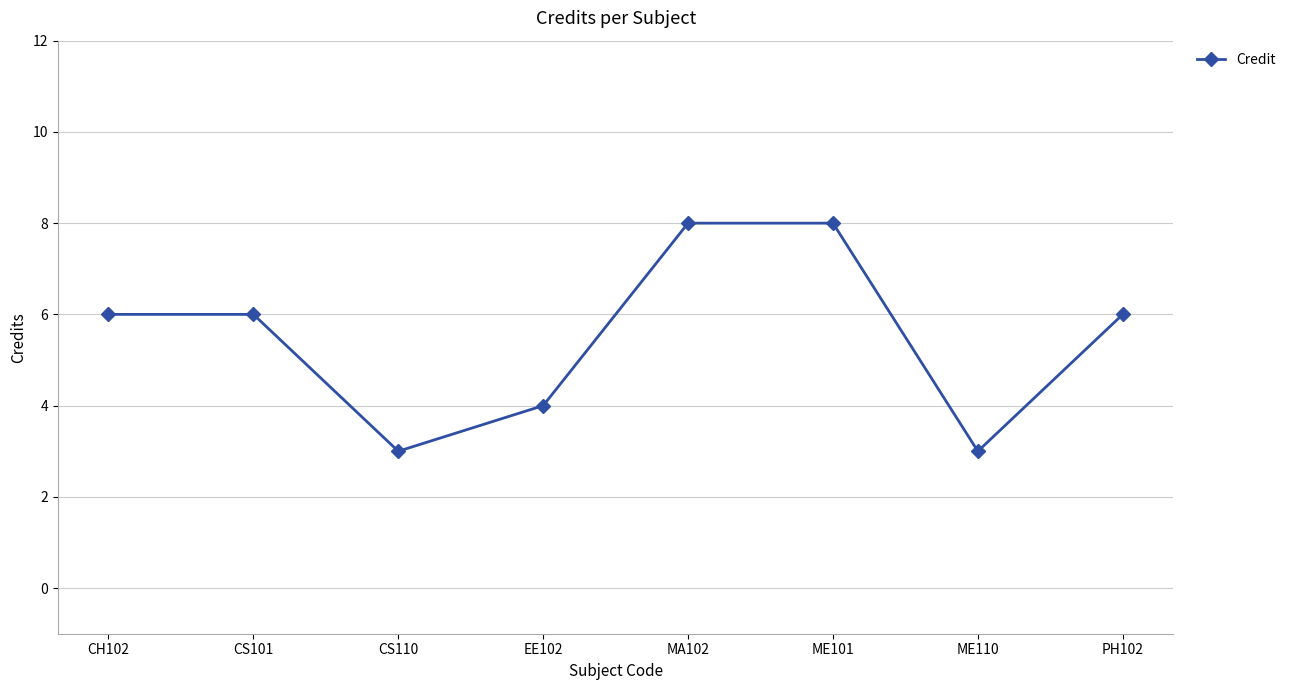

What is the ratio of the value at PH102 to the value at CS101?

1.0